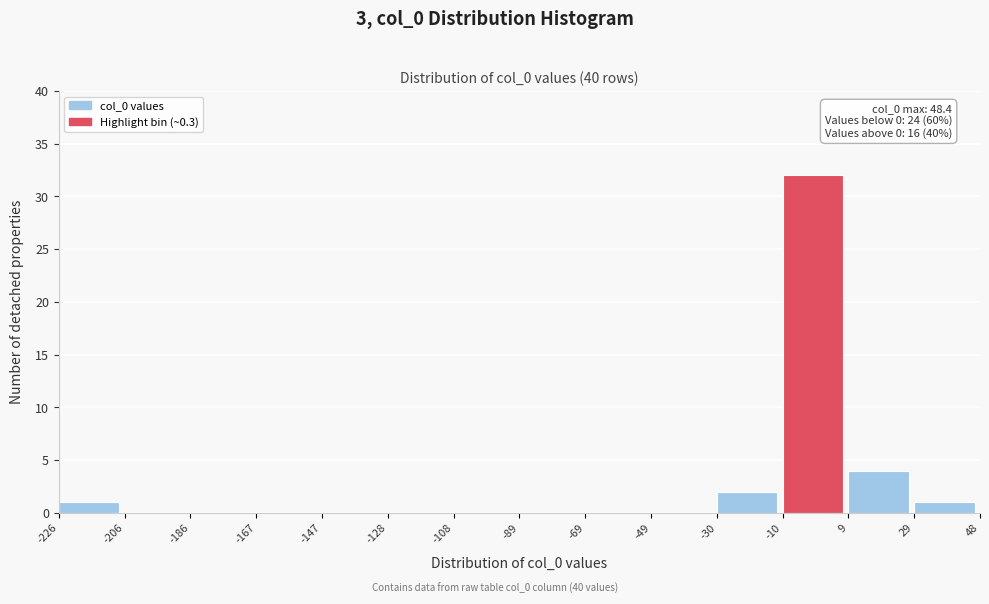

Over which range of the x-axis is the bar tallest?

-10 to 9